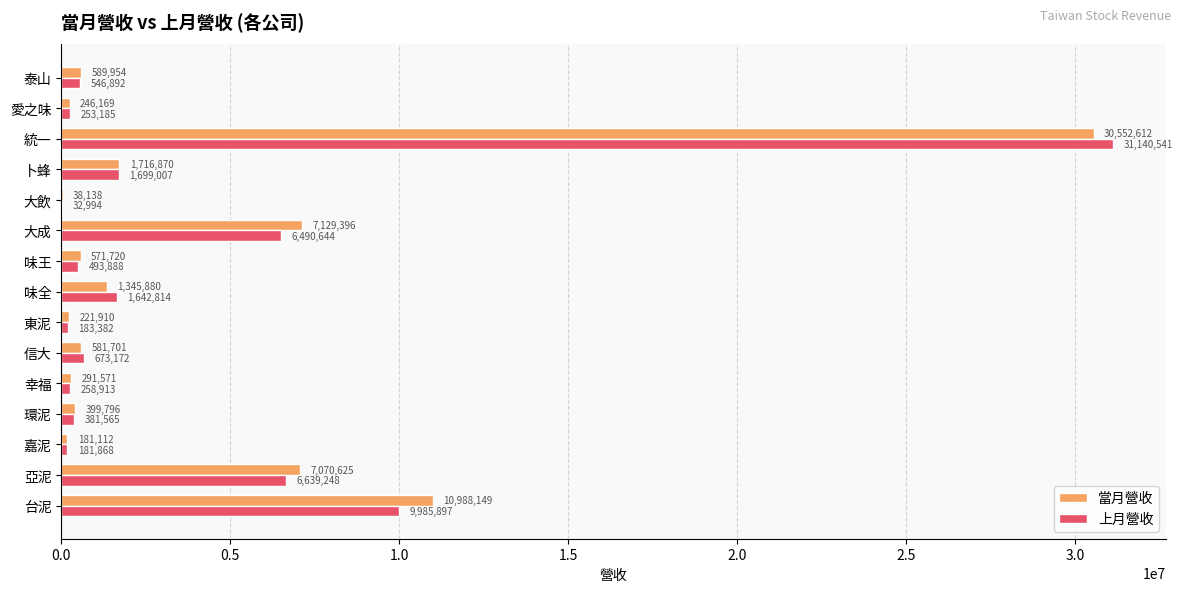

What value does the 當月營收 series have at 幸福?

291571